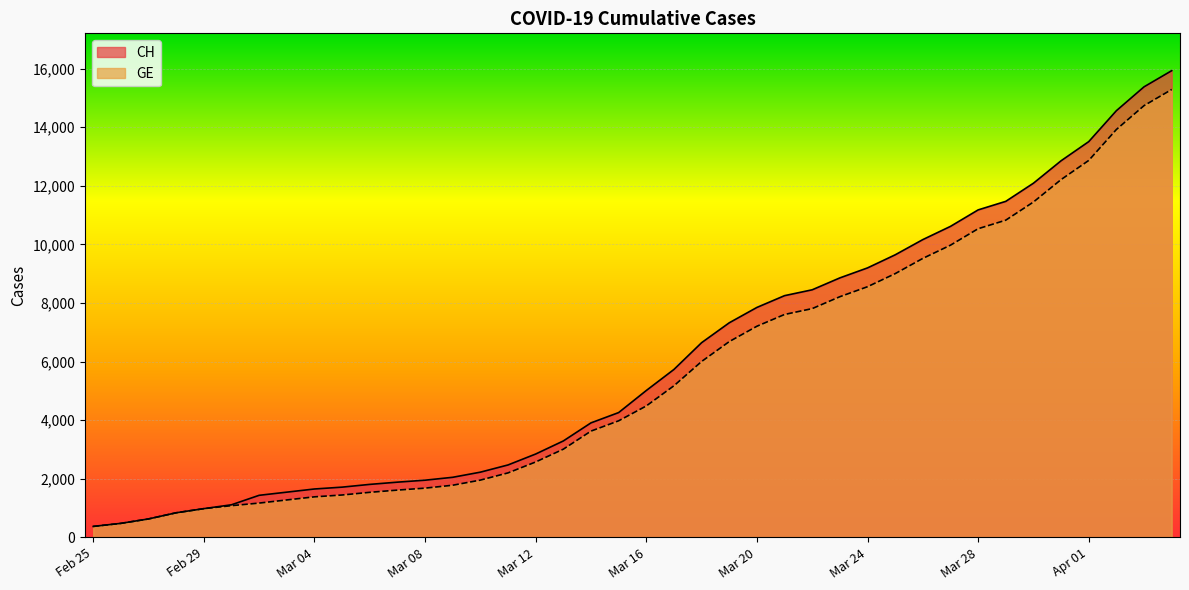

Does the chart display data point markers on the line(s)?

No